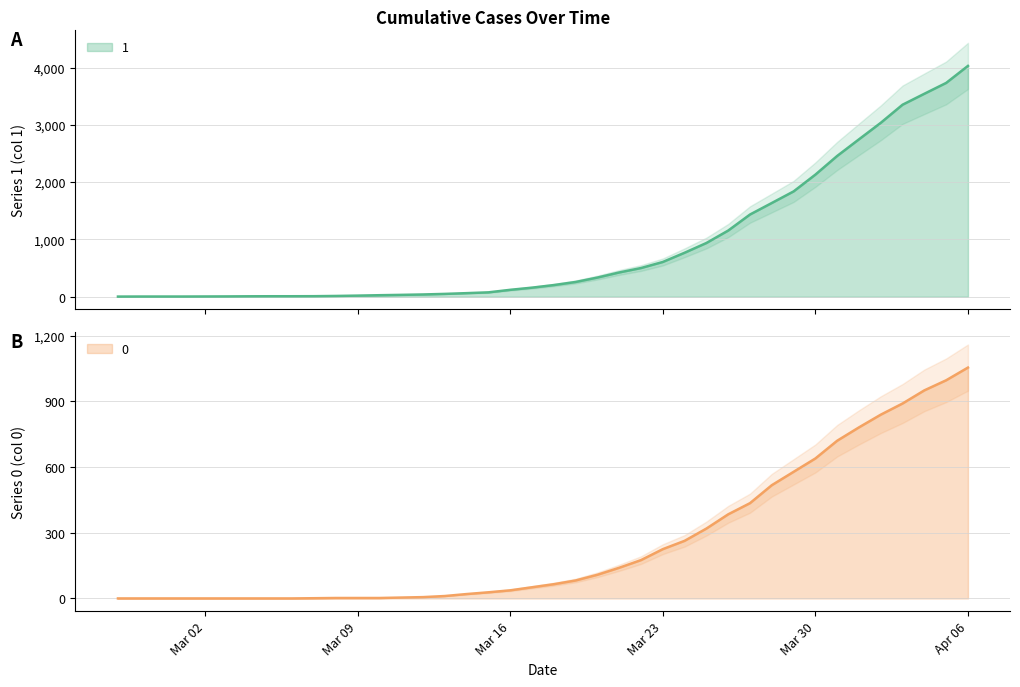

How many lines are shown in the chart?

2